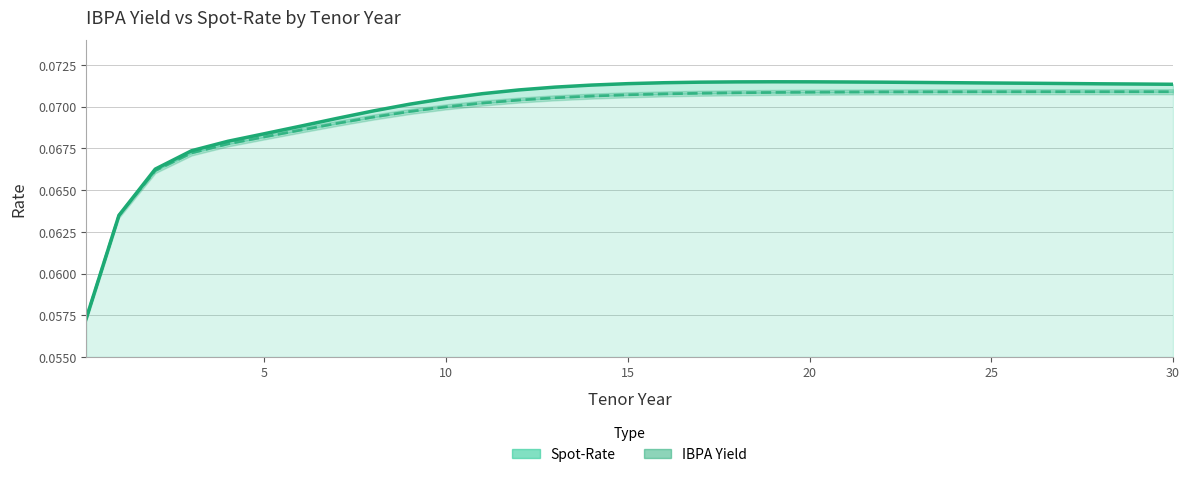

Count the number of data series in this chart.

2